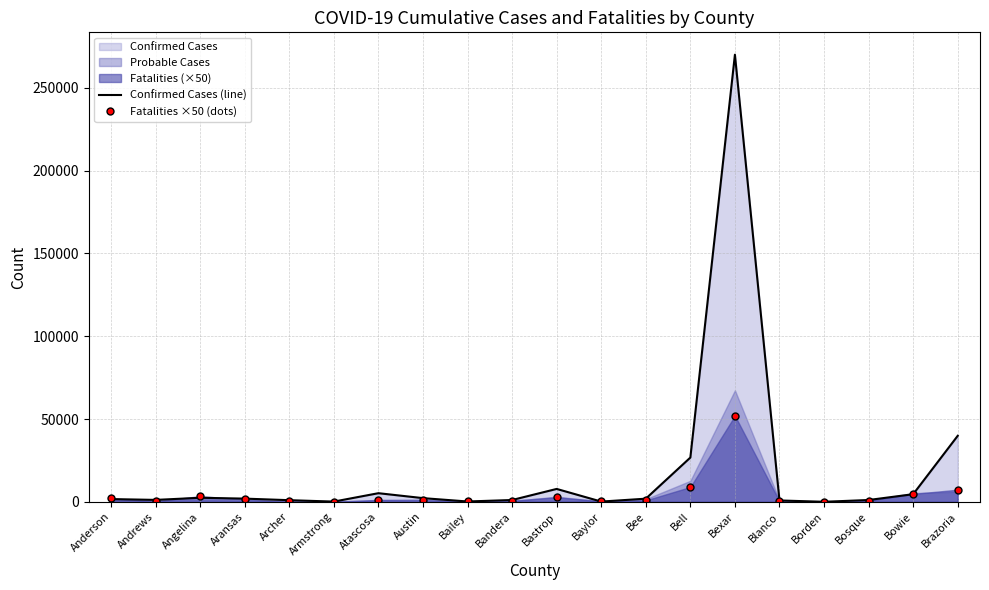

In Confirmed Cases (line), how many points are higher than both neighbors (excluding endpoints)?

4